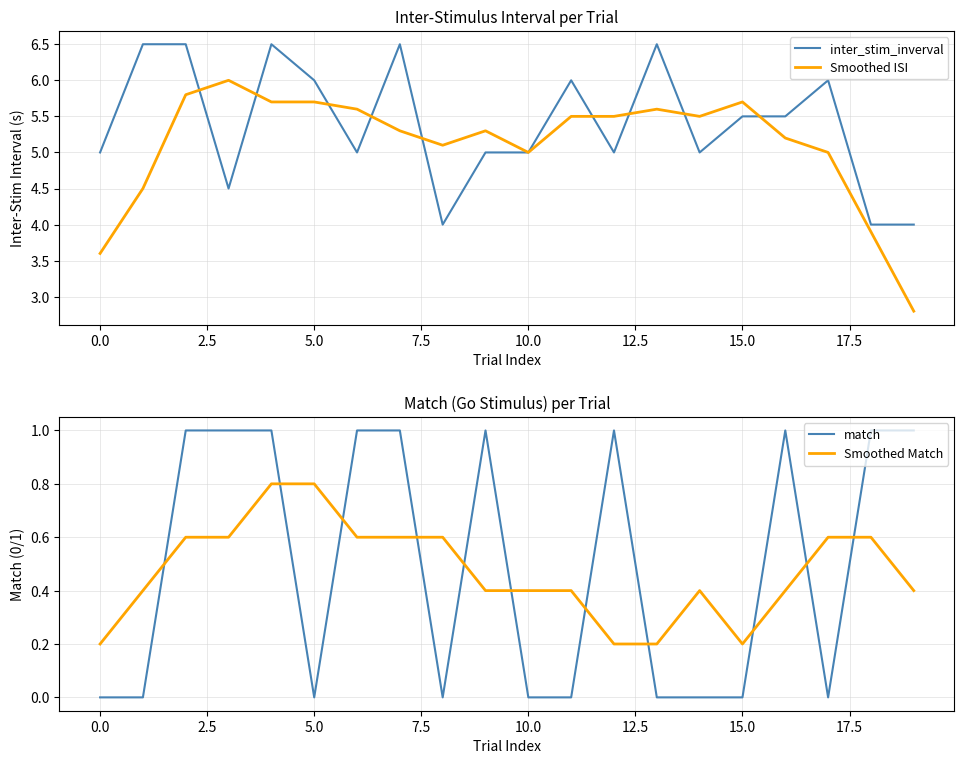

What is the maximum value for Smoothed ISI?

6.0